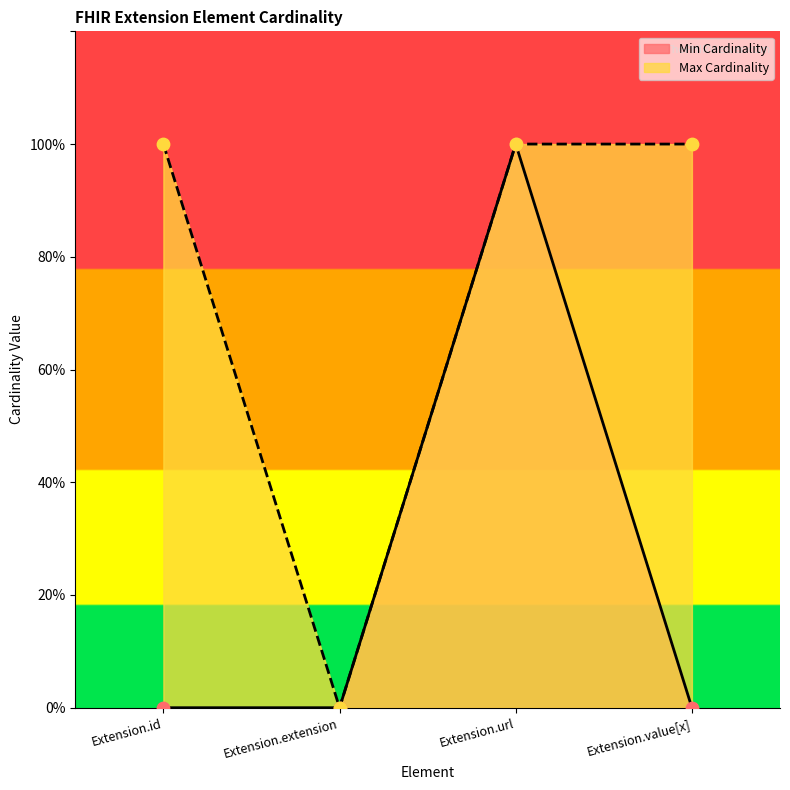

Which series has the widest spread of Y values?

Min Cardinality